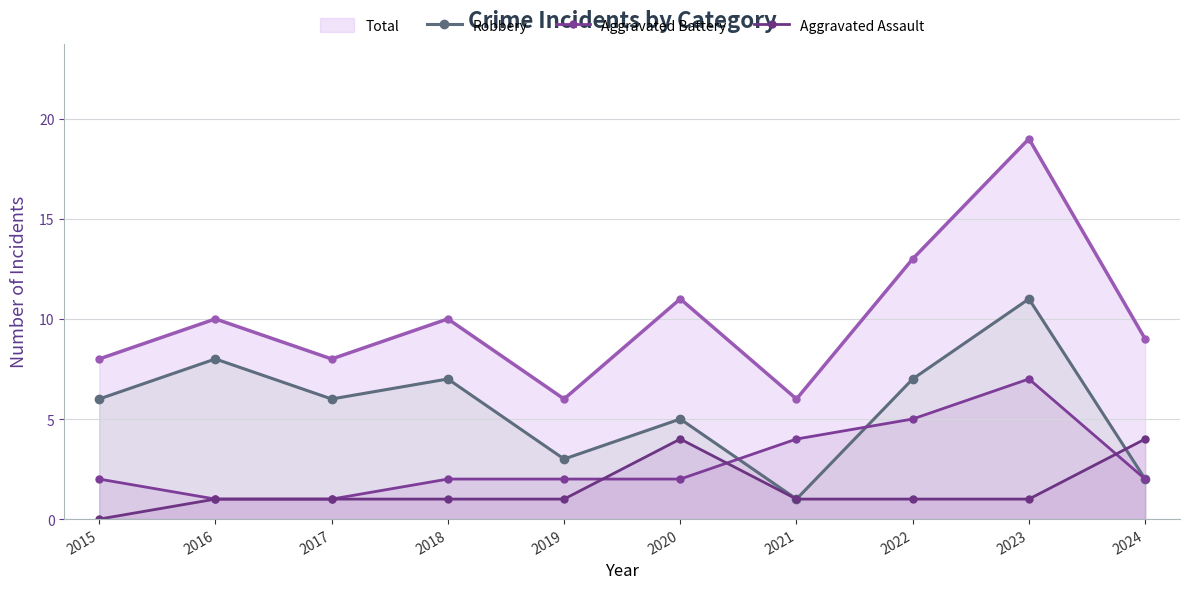

At which category does Robbery reach its first local valley?

2017